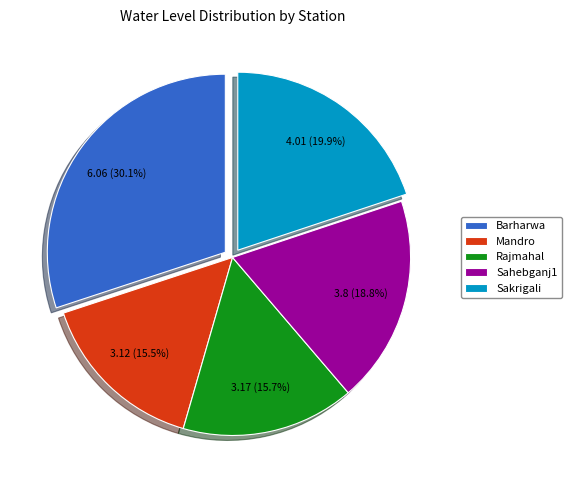

Which has a higher value, Sakrigali or Barharwa?

Barharwa